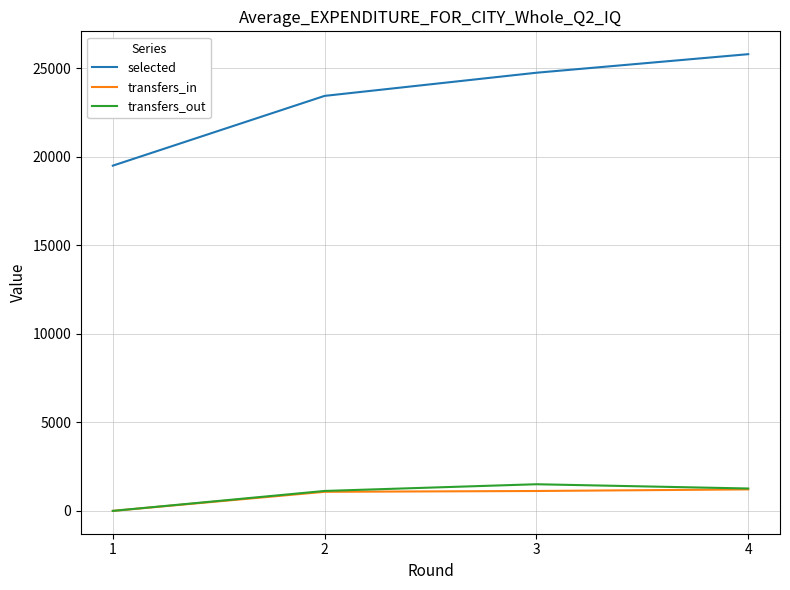

At 3, list the series in order from largest to smallest.

selected, transfers_out, transfers_in